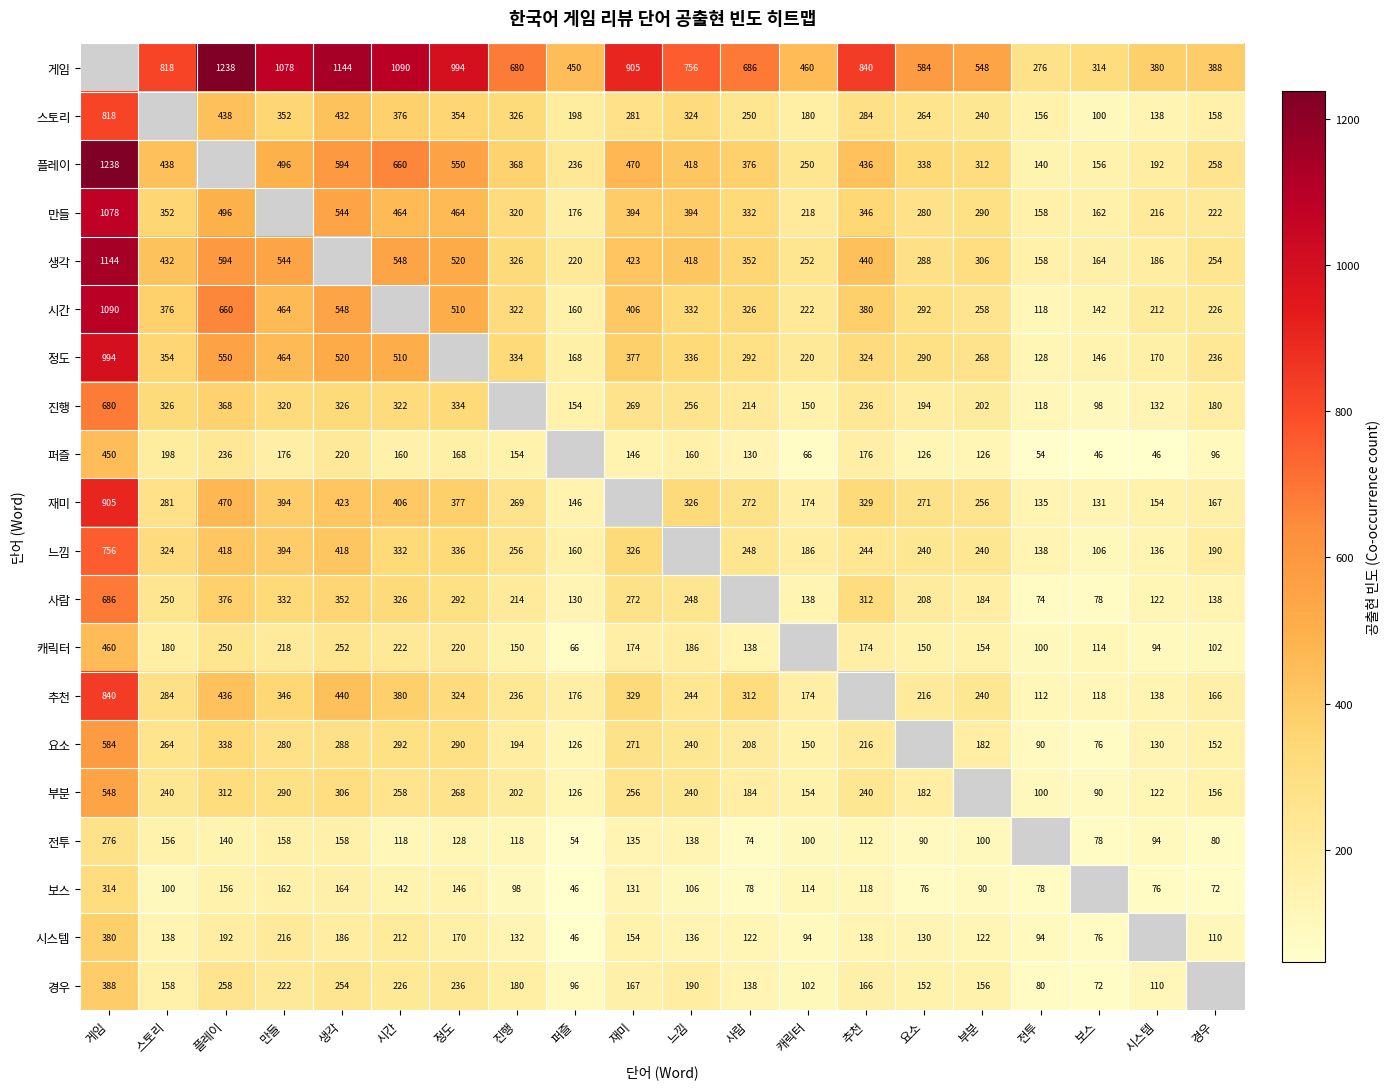

The value of 요소 at 부분 is 107.6. True or false?

False